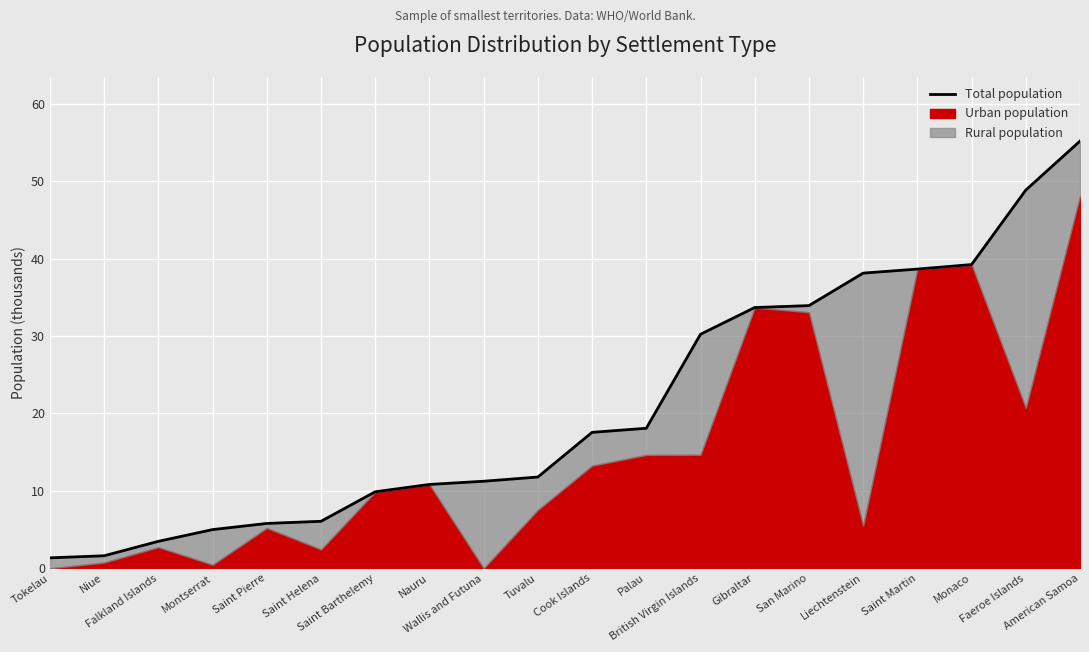

What is the change in value from Falkland Islands to British Virgin Islands?

+26.8